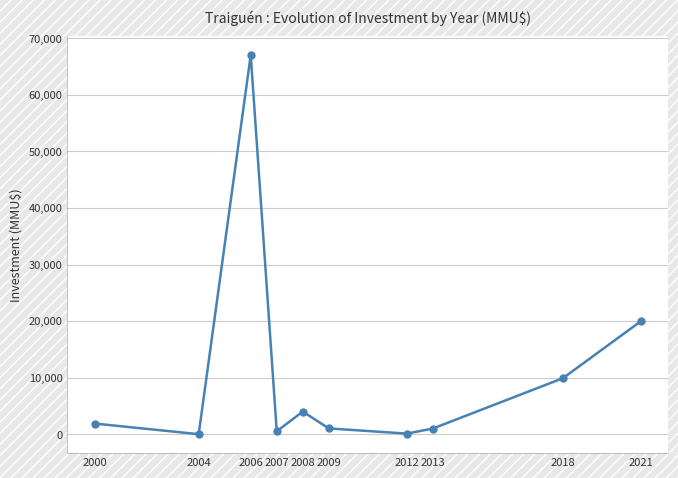

True or false: there are more than 1 points higher than both neighbors.

True